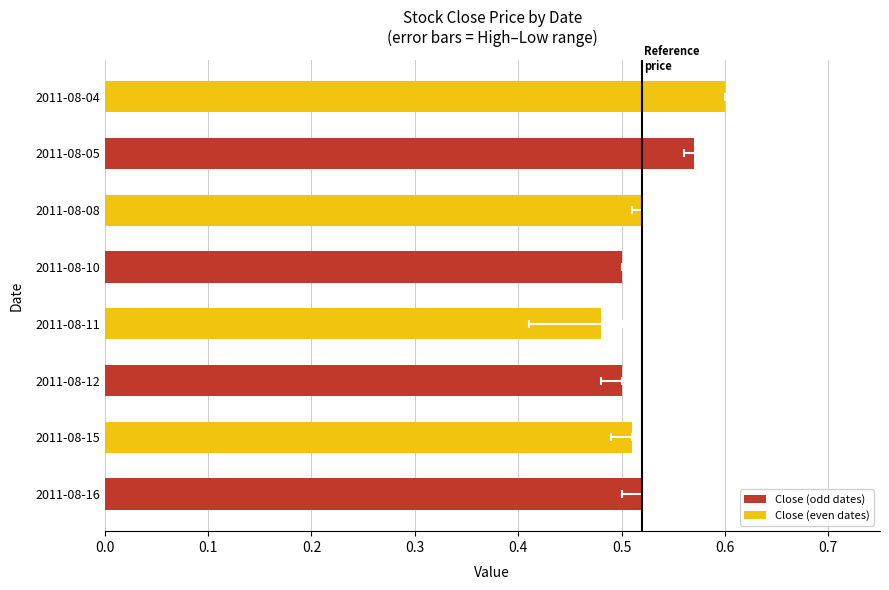

Reading right to left, what are all the values shown in this chart?

0.6	0.6	0.5	0.5	0.5	0.5	0.5	0.5